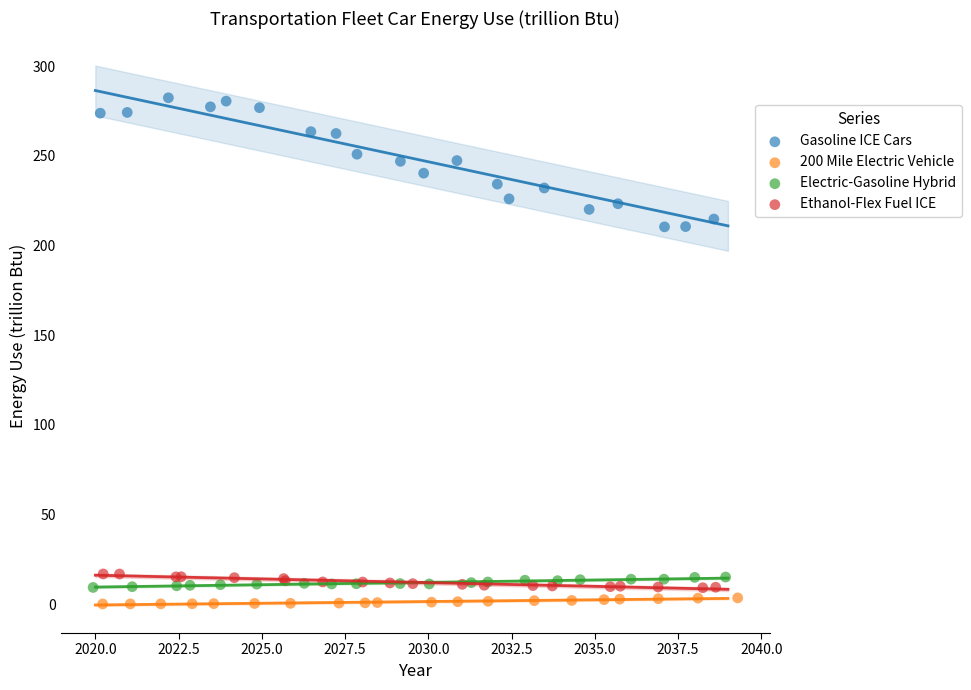

Which series has the largest Y range (max minus min)?

Gasoline ICE Cars